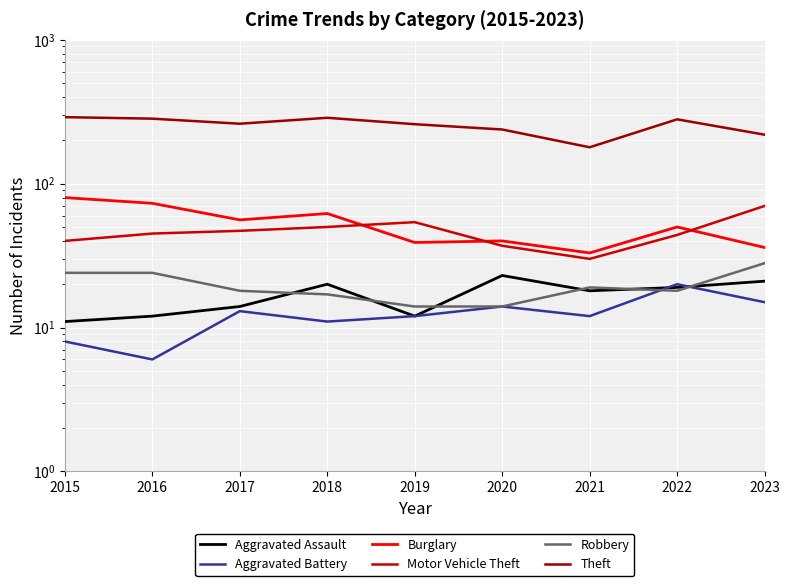

Which series ends up on top after the final intersection of Aggravated Battery and Aggravated Assault?

Aggravated Assault